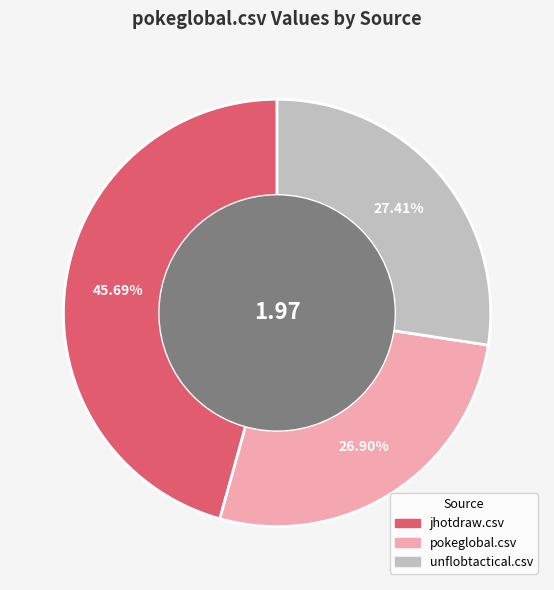

Rank the categories by value from highest to lowest.

jhotdraw.csv, unflobtactical.csv, pokeglobal.csv